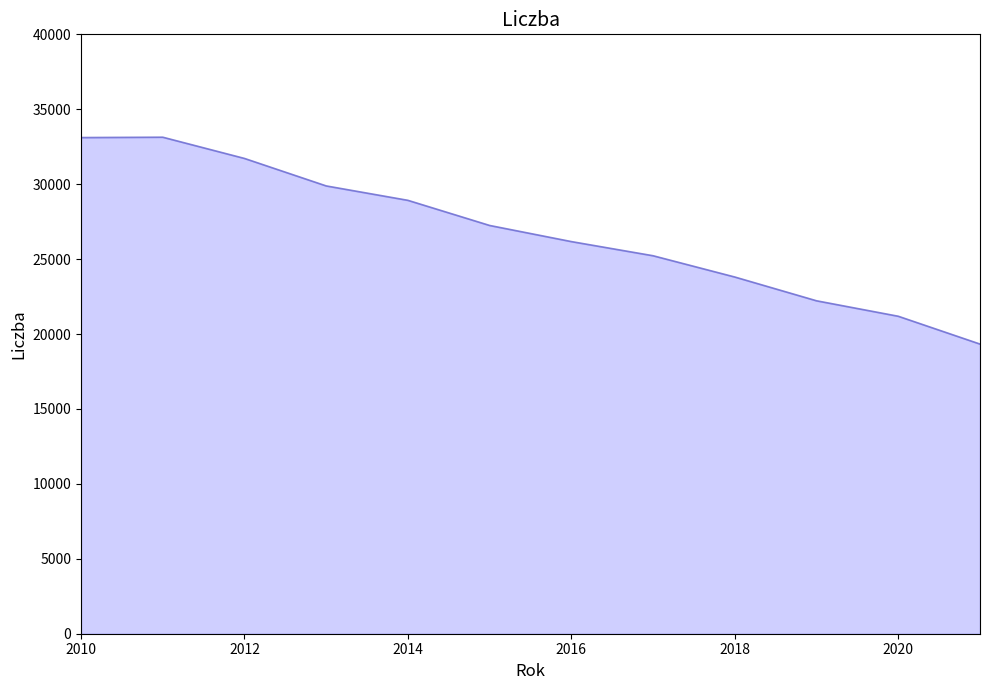

What is the greatest value displayed?

33135